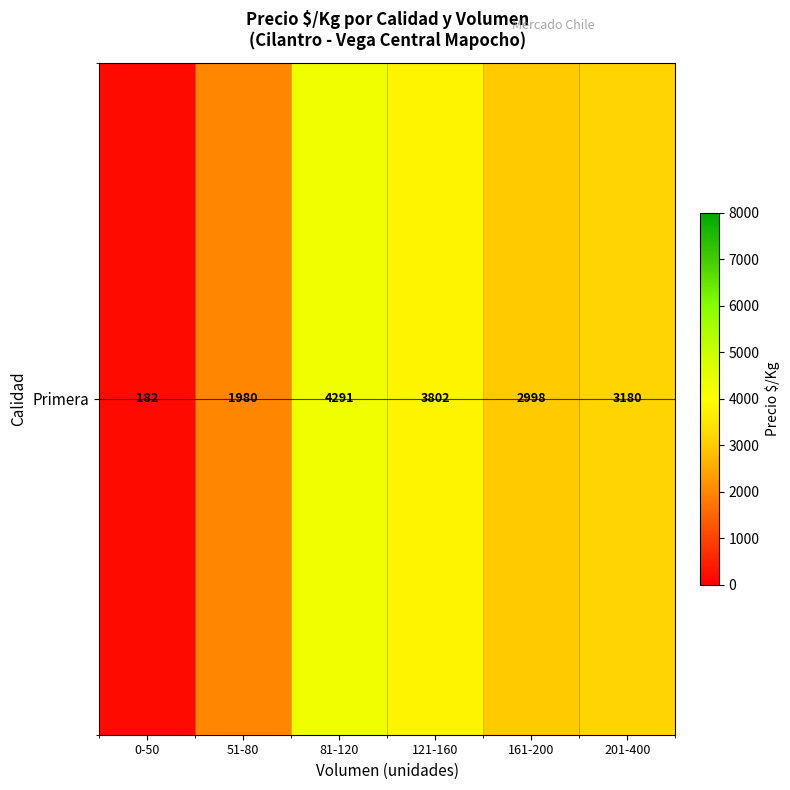

Reading left to right, transcribe all the data shown in this chart.

182.1	1980.7	4291.8	3802.8	2998.0	3180.5